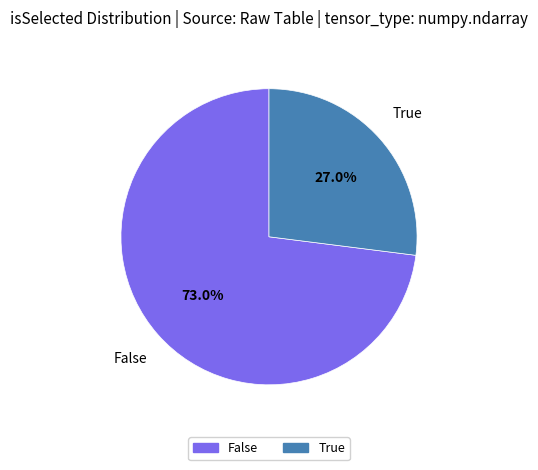

Which slice is the largest?

False